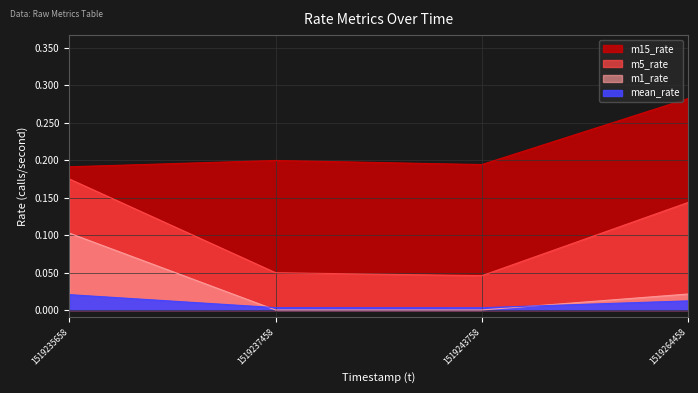

True or false: m15_rate and mean_rate intersect in this chart.

False